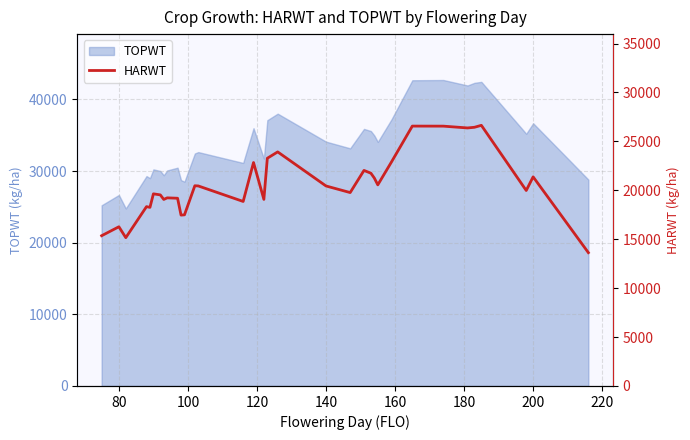

The value at 220 is 6942. True or false?

False